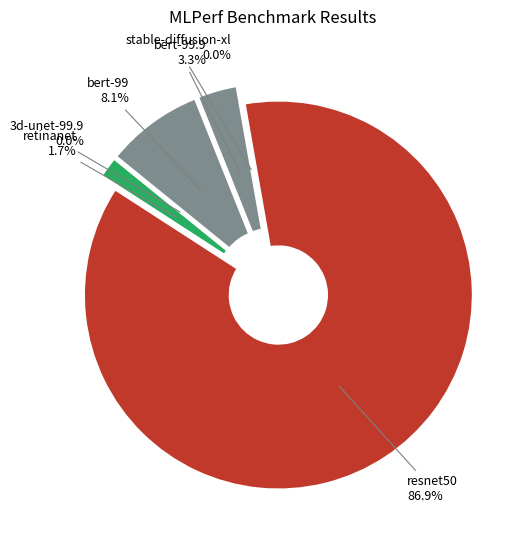

To the nearest percent, what is the average slice percentage?

17%